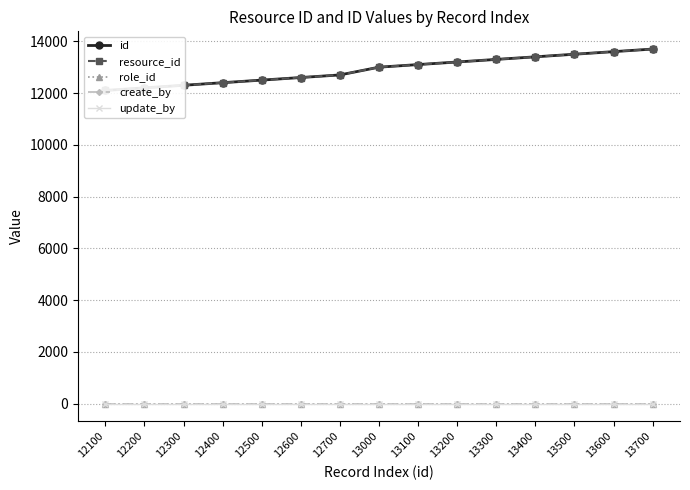

How many distinct data groups are displayed?

5